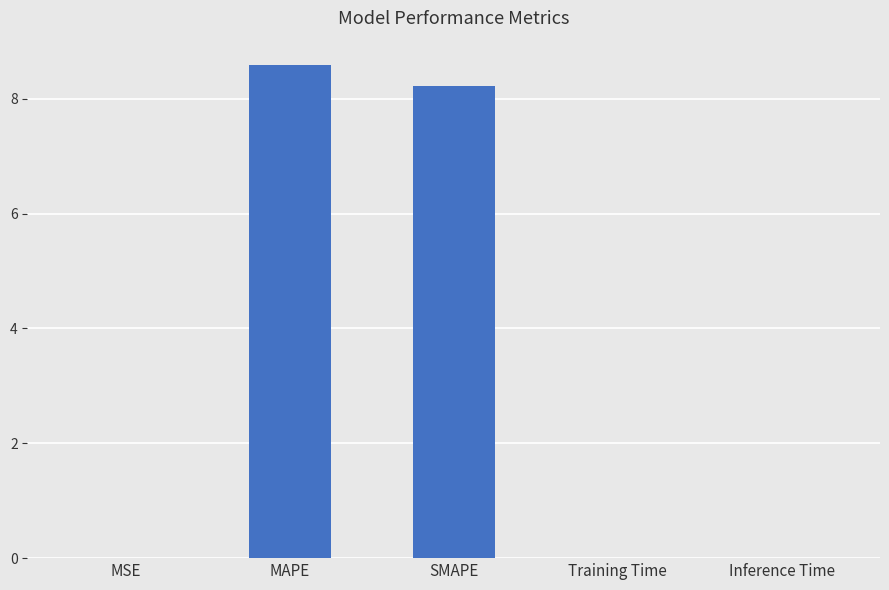

The chart shows a value of 4.7 at SMAPE. True or false?

False